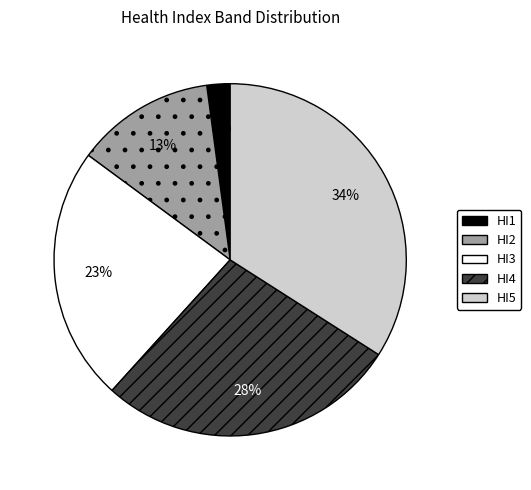

Is it true that HI2 is 13% of the pie?

True